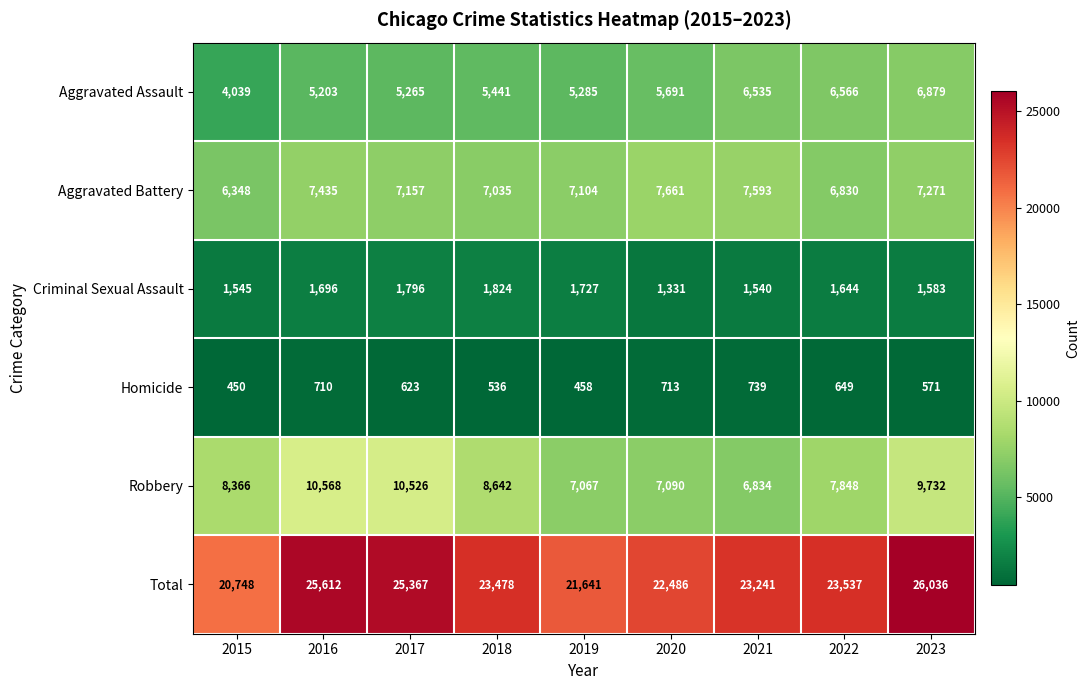

What is the sum of the Homicide values at 2022 and 2023?

1220